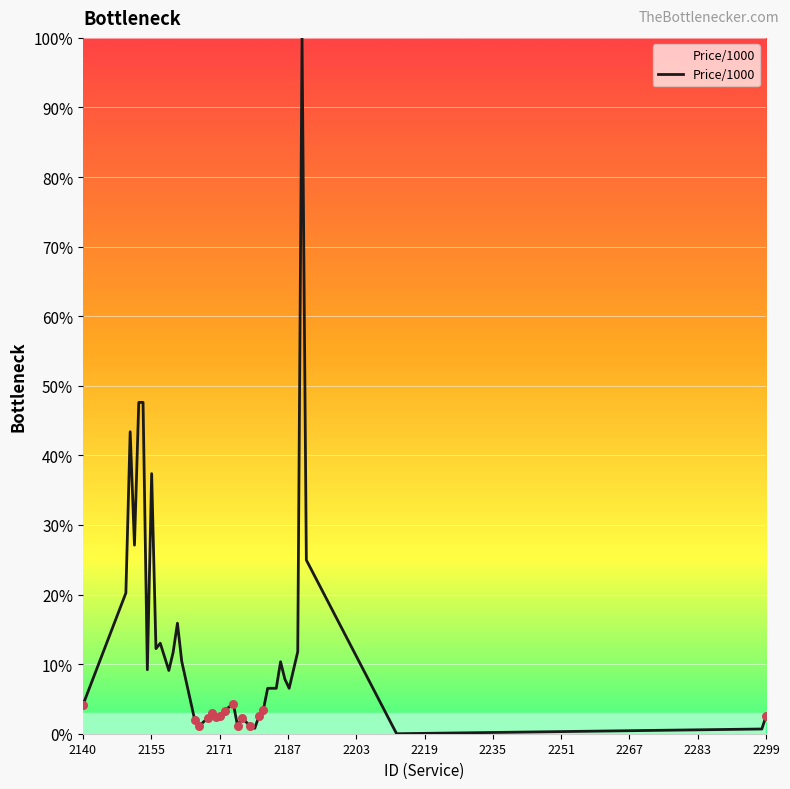

What is the greatest value displayed?

100.0